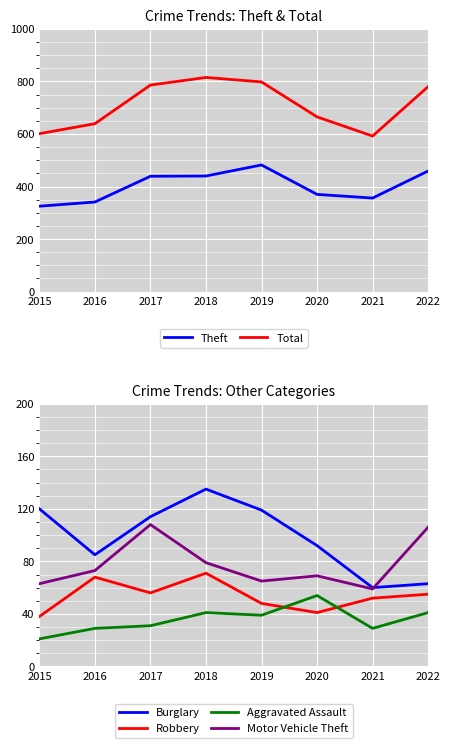

What is the maximum value for Motor Vehicle Theft?

108